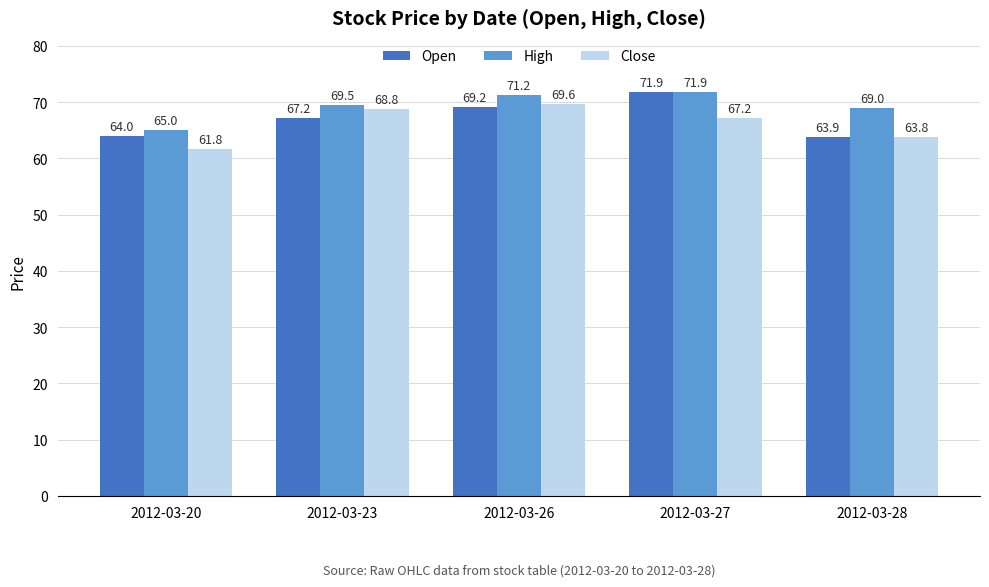

What is the highest value of the Close series?

69.6